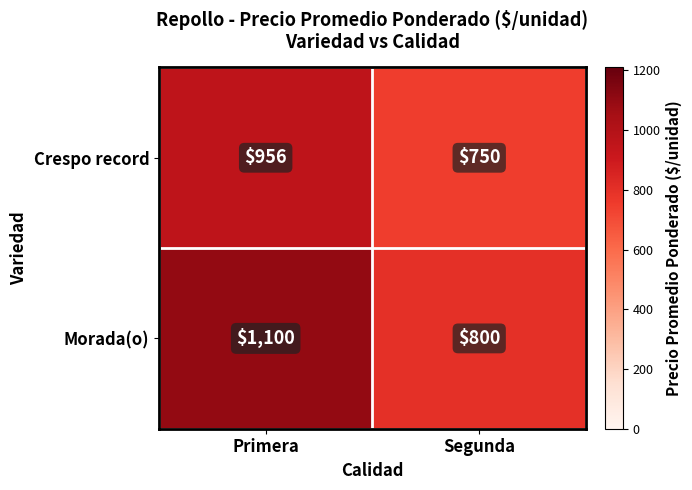

Rank the series at Segunda from highest to lowest value.

Morada(o), Crespo record